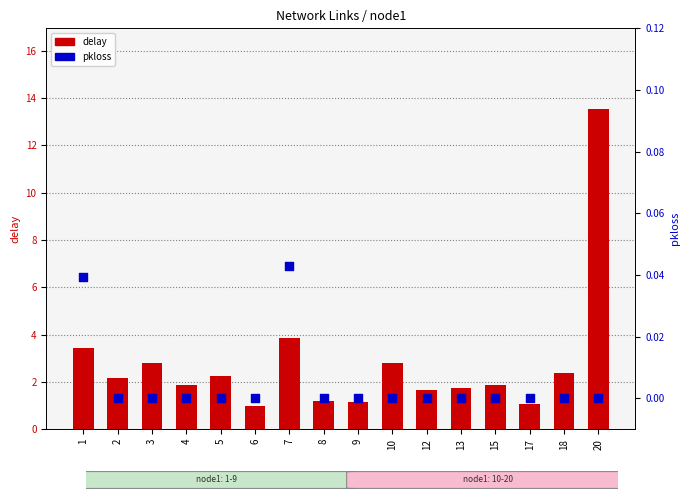

At how many categories does at least one series exceed 10?

1